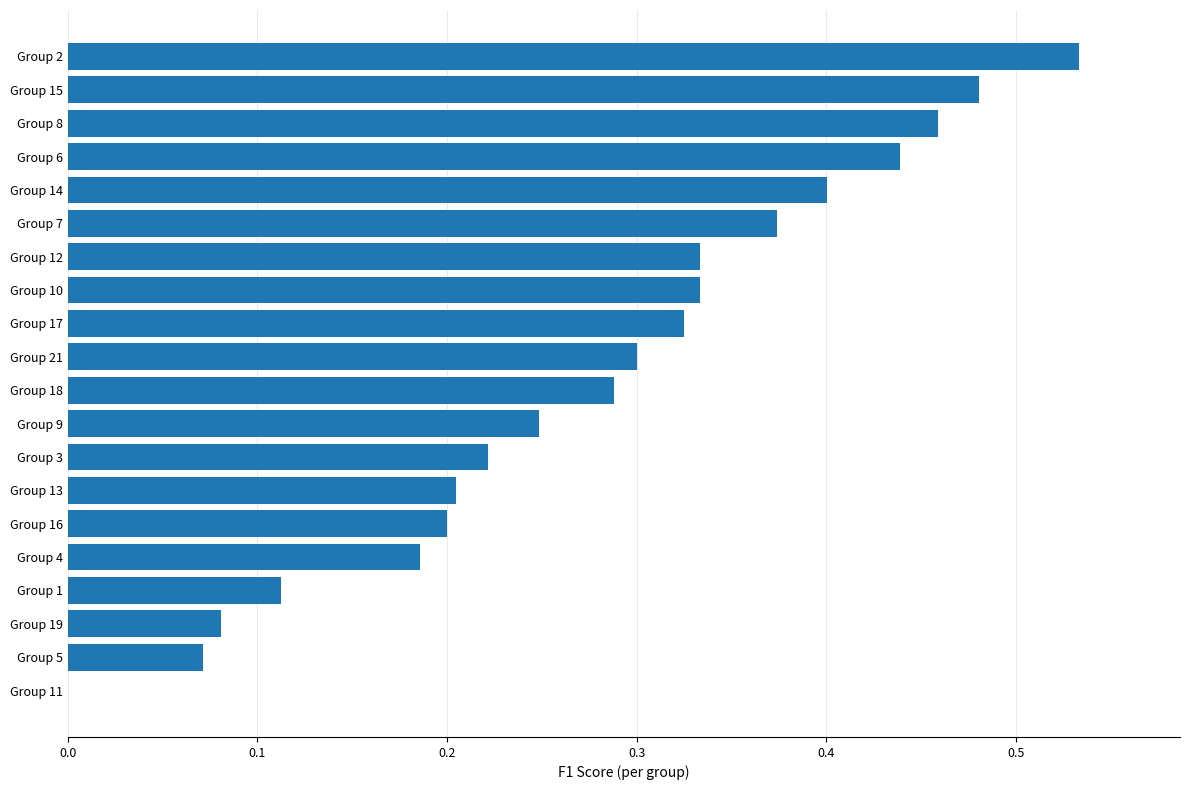

Which category has the highest value across all series?

Group 2